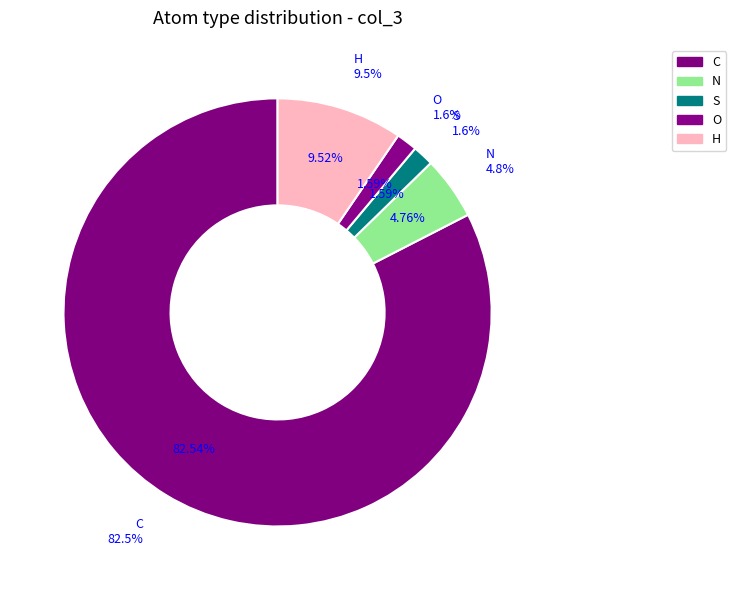

Combined, do H and C account for over 50%?

Yes